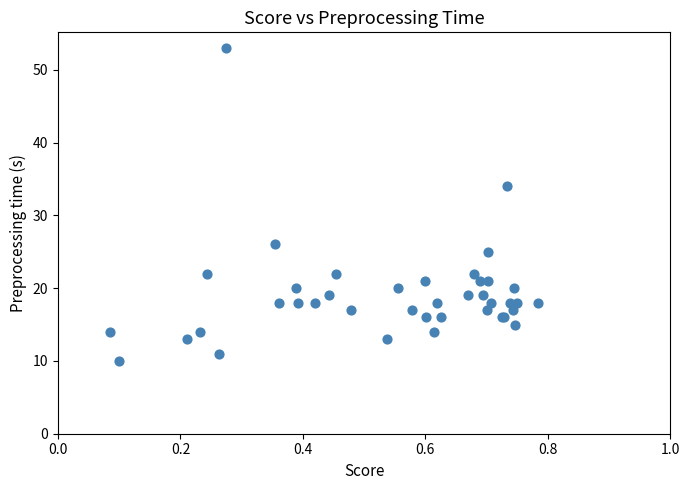

What Y value in the scatter plot is closest to 31?

34.0